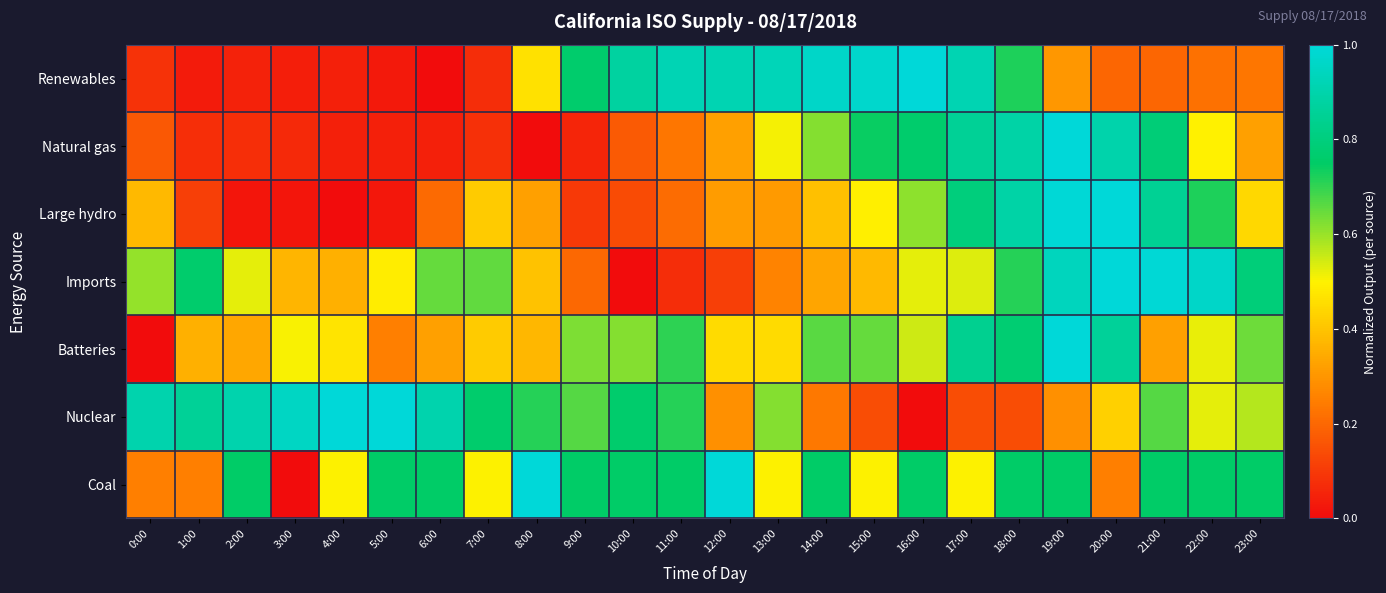

Reading right to left, transcribe all the data shown in this chart.

Renewables: 23:00=0.2	22:00=0.2	21:00=0.2	20:00=0.2	19:00=0.3	18:00=0.7	17:00=0.9	16:00=1.0	15:00=1.0	14:00=1.0	13:00=0.9	12:00=0.9	11:00=0.9	10:00=0.9	9:00=0.8	8:00=0.5	7:00=0.1	6:00=0.0	5:00=0.0	4:00=0.0	3:00=0.0	2:00=0.0	1:00=0.0	0:00=0.1
Natural gas: 23:00=0.3	22:00=0.5	21:00=0.8	20:00=0.9	19:00=1.0	18:00=0.9	17:00=0.9	16:00=0.8	15:00=0.7	14:00=0.6	13:00=0.5	12:00=0.3	11:00=0.2	10:00=0.2	9:00=0.1	8:00=0.0	7:00=0.1	6:00=0.0	5:00=0.0	4:00=0.0	3:00=0.1	2:00=0.1	1:00=0.1	0:00=0.2
Large hydro: 23:00=0.4	22:00=0.7	21:00=0.9	20:00=1.0	19:00=1.0	18:00=0.9	17:00=0.8	16:00=0.6	15:00=0.5	14:00=0.4	13:00=0.3	12:00=0.3	11:00=0.2	10:00=0.1	9:00=0.1	8:00=0.3	7:00=0.4	6:00=0.2	5:00=0.0	4:00=0.0	3:00=0.0	2:00=0.0	1:00=0.1	0:00=0.4
Imports: 23:00=0.8	22:00=1.0	21:00=1.0	20:00=1.0	19:00=0.9	18:00=0.7	17:00=0.5	16:00=0.5	15:00=0.4	14:00=0.3	13:00=0.3	12:00=0.1	11:00=0.1	10:00=0.0	9:00=0.2	8:00=0.4	7:00=0.7	6:00=0.6	5:00=0.5	4:00=0.4	3:00=0.4	2:00=0.5	1:00=0.8	0:00=0.6
Batteries: 23:00=0.6	22:00=0.5	21:00=0.3	20:00=0.9	19:00=1.0	18:00=0.8	17:00=0.8	16:00=0.5	15:00=0.7	14:00=0.7	13:00=0.5	12:00=0.5	11:00=0.7	10:00=0.6	9:00=0.6	8:00=0.4	7:00=0.4	6:00=0.3	5:00=0.3	4:00=0.5	3:00=0.5	2:00=0.3	1:00=0.4	0:00=0.0
Nuclear: 23:00=0.6	22:00=0.5	21:00=0.7	20:00=0.4	19:00=0.3	18:00=0.1	17:00=0.1	16:00=0.0	15:00=0.1	14:00=0.2	13:00=0.6	12:00=0.3	11:00=0.7	10:00=0.8	9:00=0.7	8:00=0.7	7:00=0.8	6:00=0.9	5:00=1.0	4:00=1.0	3:00=1.0	2:00=0.9	1:00=0.9	0:00=0.9
Coal: 23:00=0.8	22:00=0.8	21:00=0.8	20:00=0.2	19:00=0.8	18:00=0.8	17:00=0.5	16:00=0.8	15:00=0.5	14:00=0.8	13:00=0.5	12:00=1.0	11:00=0.8	10:00=0.8	9:00=0.8	8:00=1.0	7:00=0.5	6:00=0.8	5:00=0.8	4:00=0.5	3:00=0.0	2:00=0.8	1:00=0.2	0:00=0.2